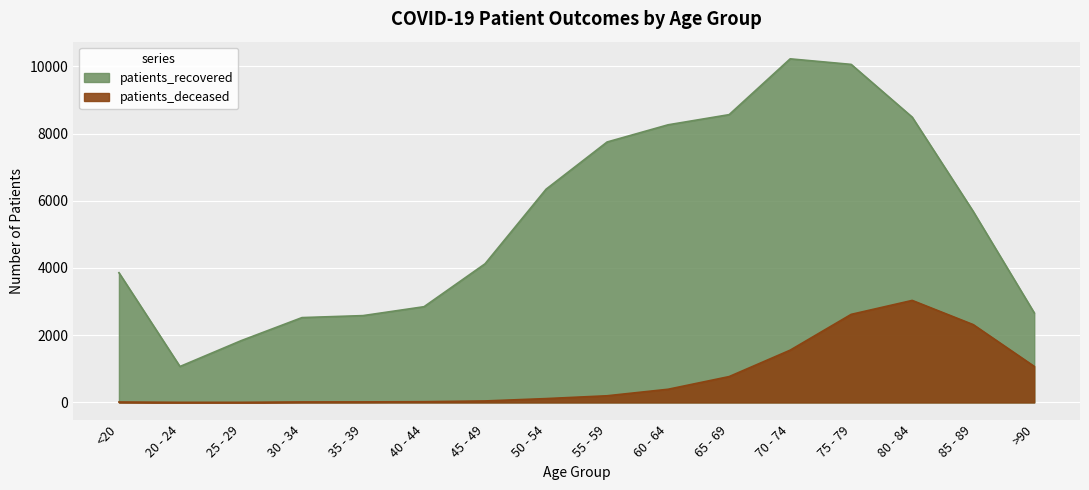

At which category is the sum across all series the highest?

75 - 79